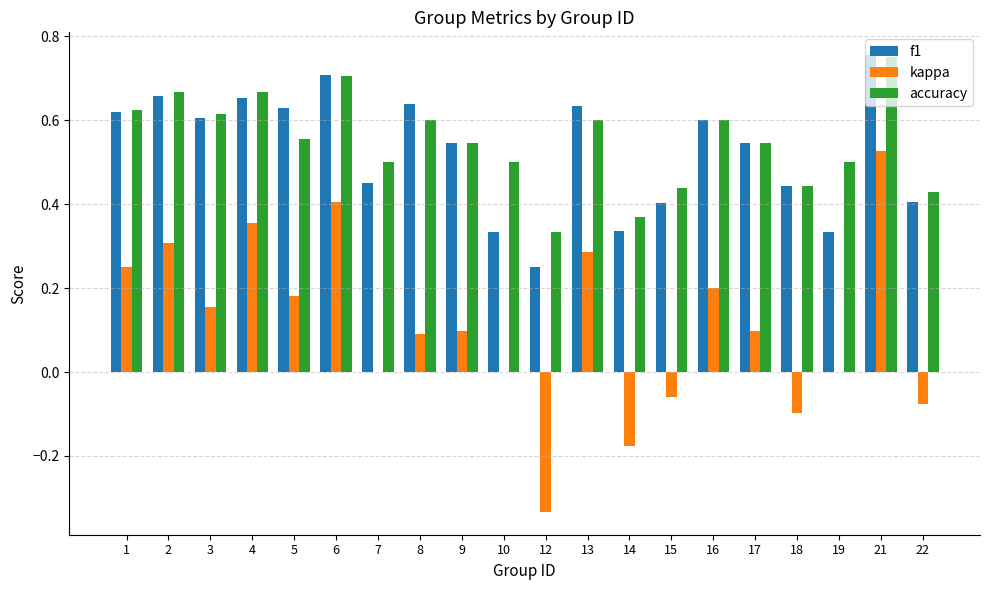

True or false: f1 has a value of 0.2 at 14.

False